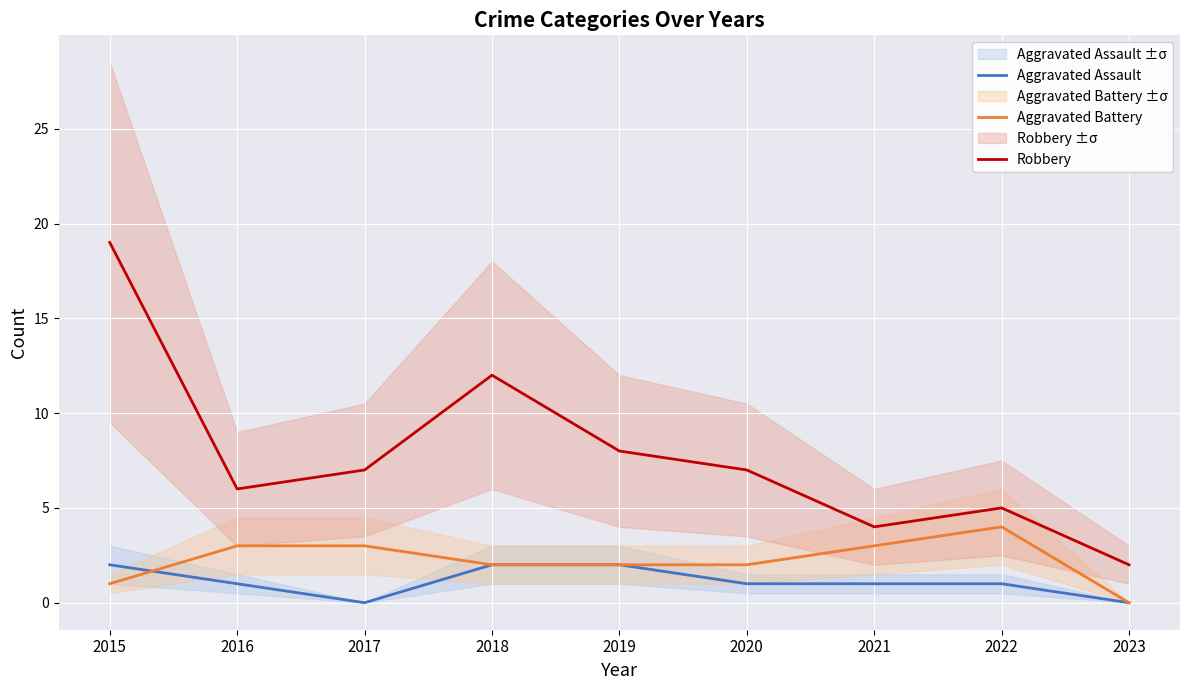

Is it true that Aggravated Assault equals 3 at 2019?

False